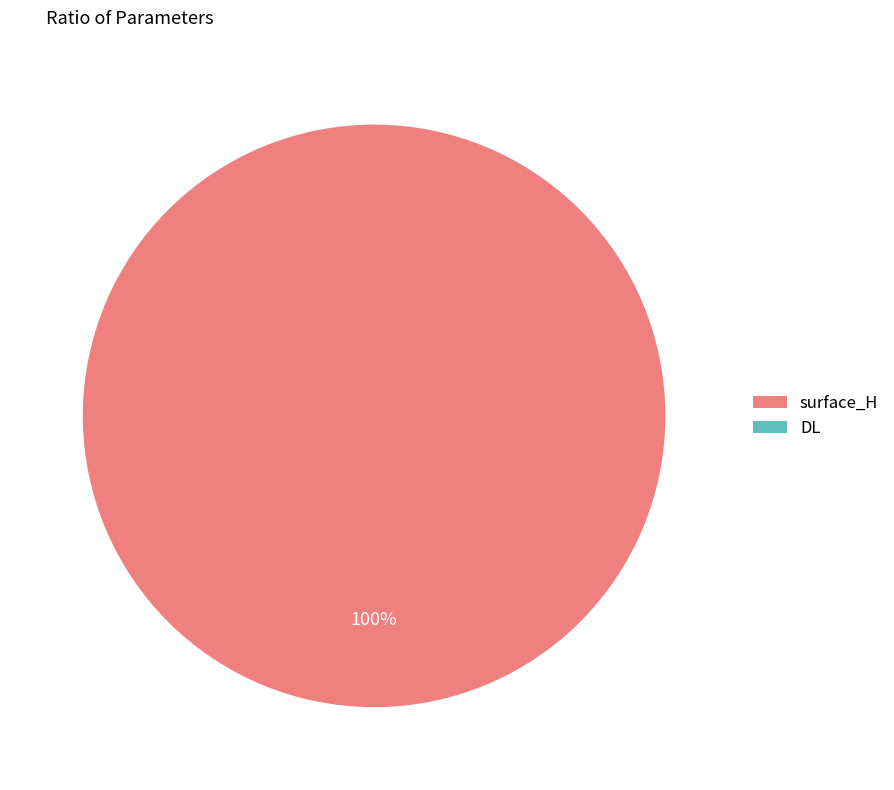

Which has a higher value, DL or surface_H?

surface_H